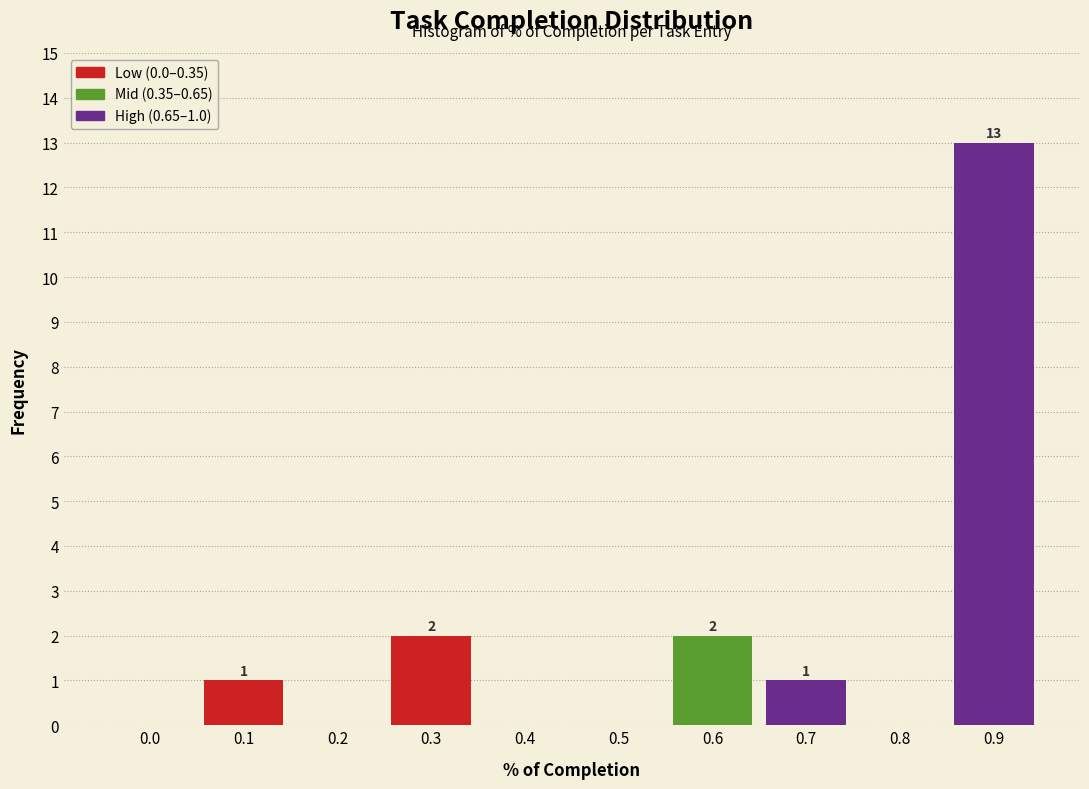

Reading left to right, what are all the values shown in this chart?

0.0=0	0.1=1	0.2=0	0.3=2	0.4=0	0.5=0	0.6=2	0.7=1	0.8=0	0.9=13